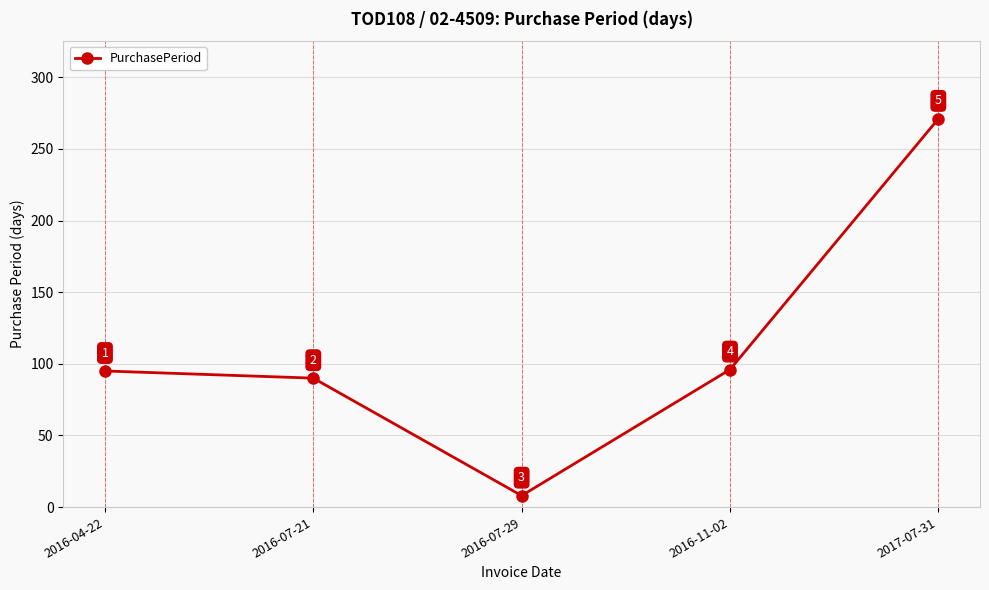

Which category has the lowest value across all series?

2016-07-29